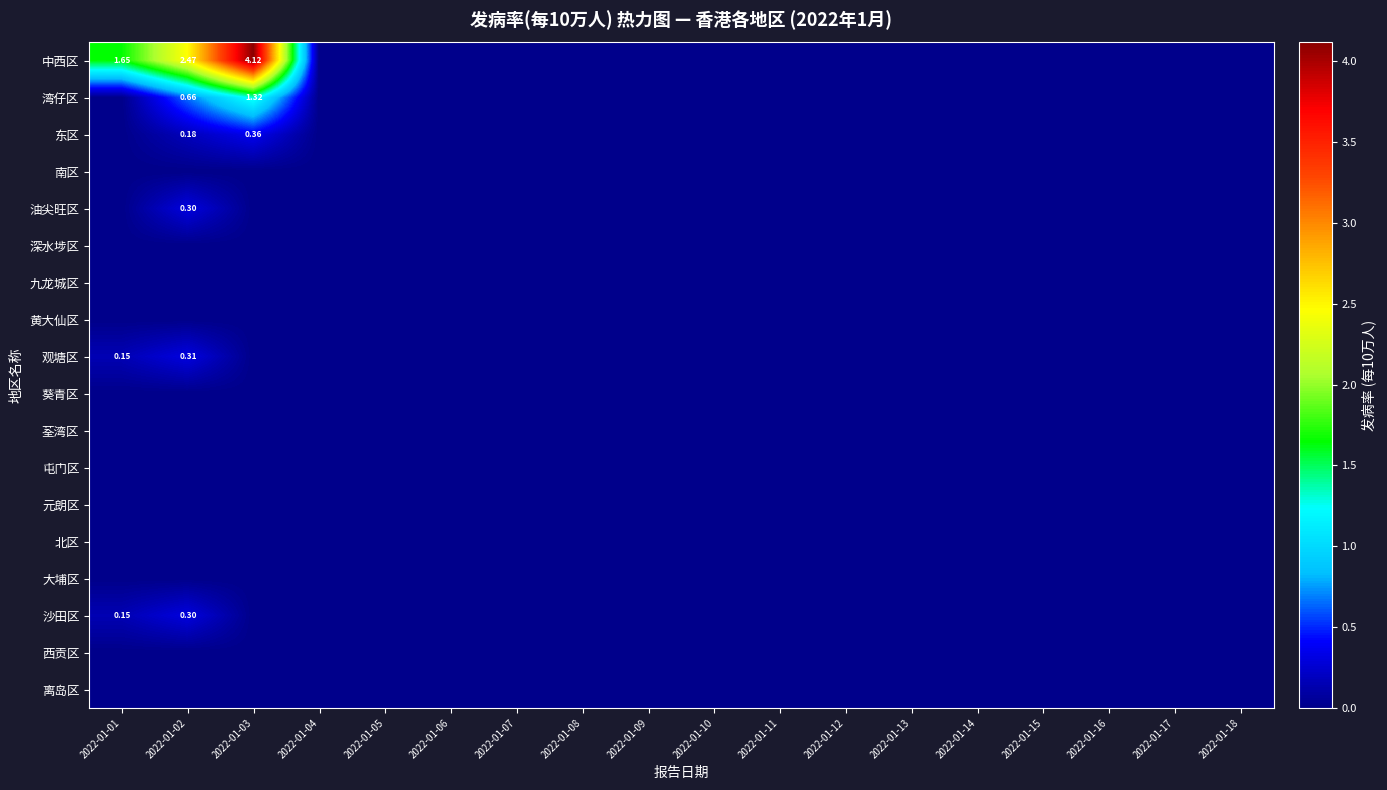

Is it true that 荃湾区 equals 0.0 at 2022-01-06?

True